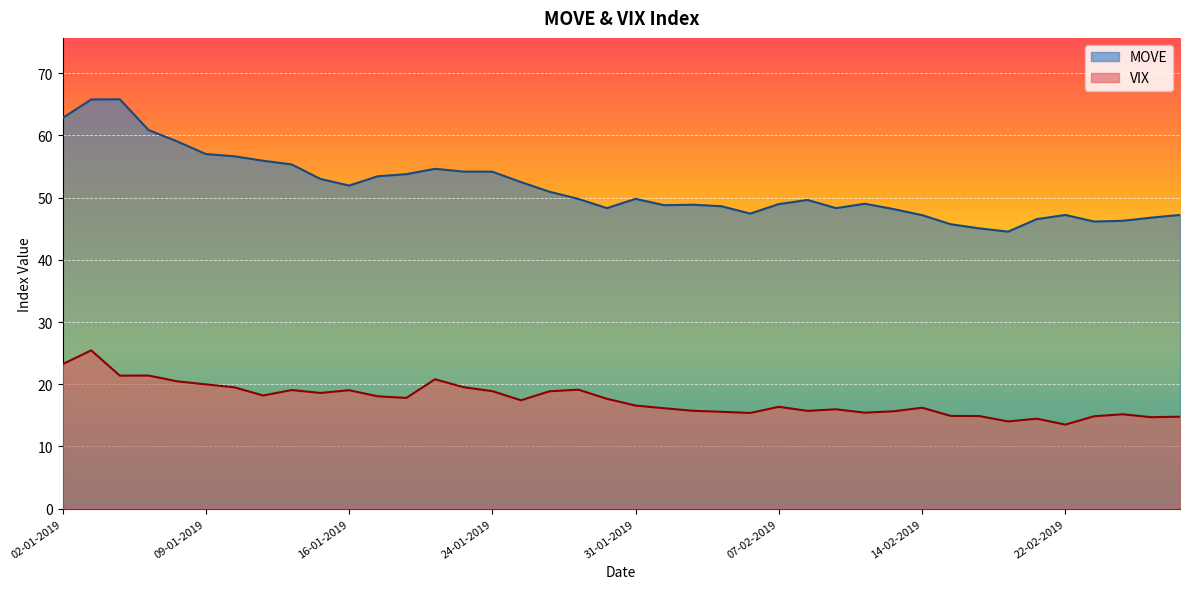

Does the chart display data point markers on the line(s)?

No